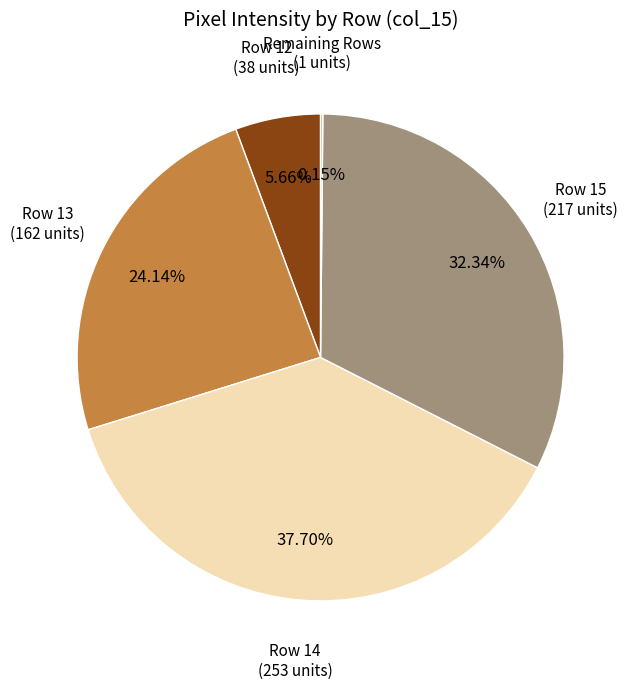

Is there a majority slice in this chart?

No